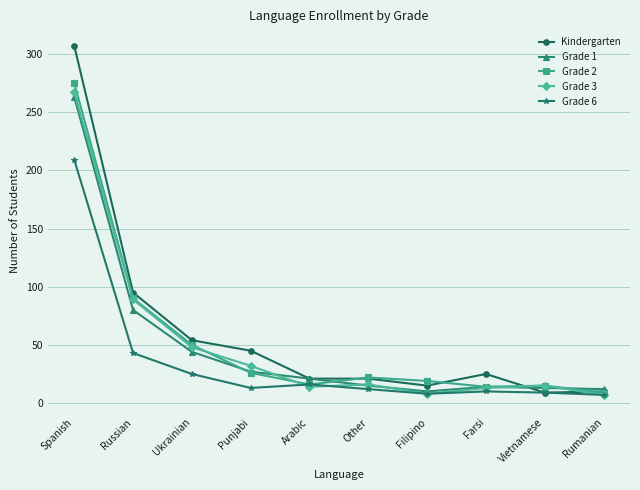

What are all the series names shown in the legend?

Kindergarten, Grade 1, Grade 2, Grade 3, Grade 6